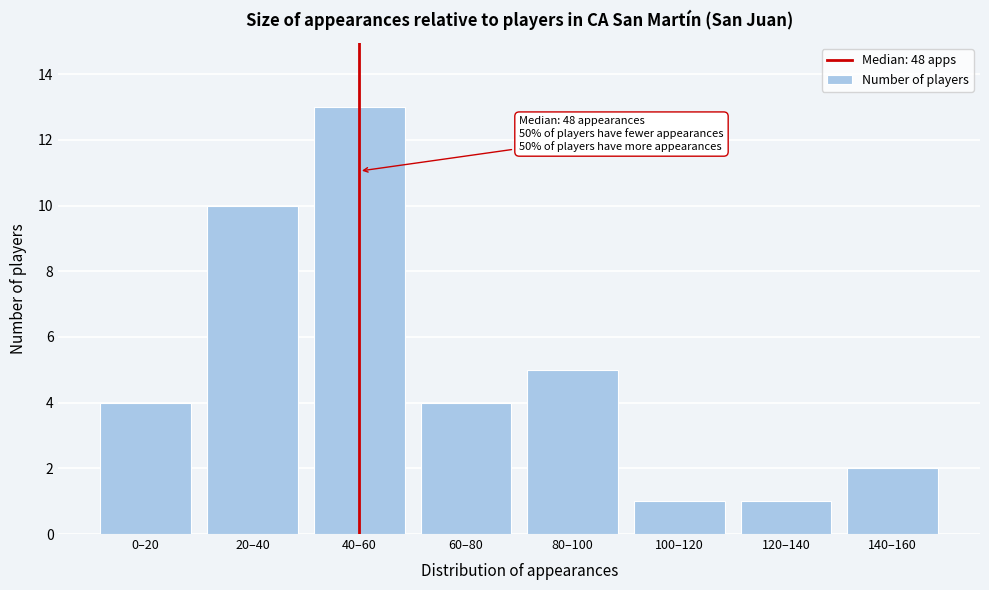

Reading left to right, transcribe all the data shown in this chart.

0–20=4	20–40=10	40–60=13	60–80=4	80–100=5	100–120=1	120–140=1	140–160=2